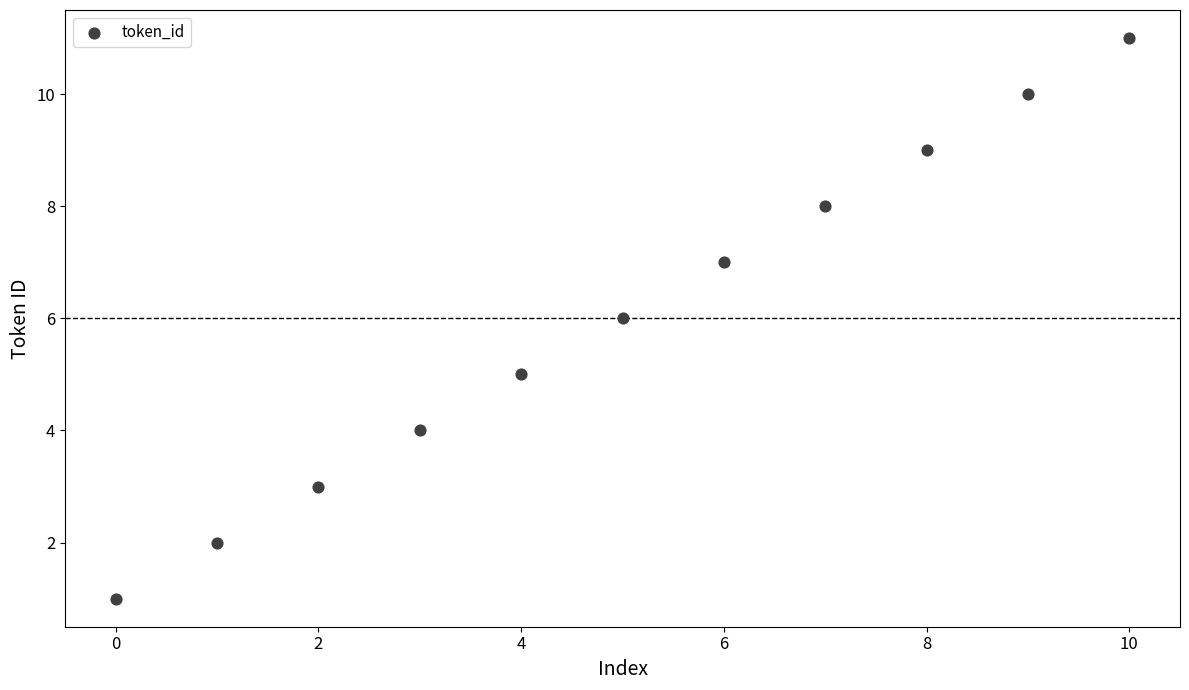

What is the average Y value?

6